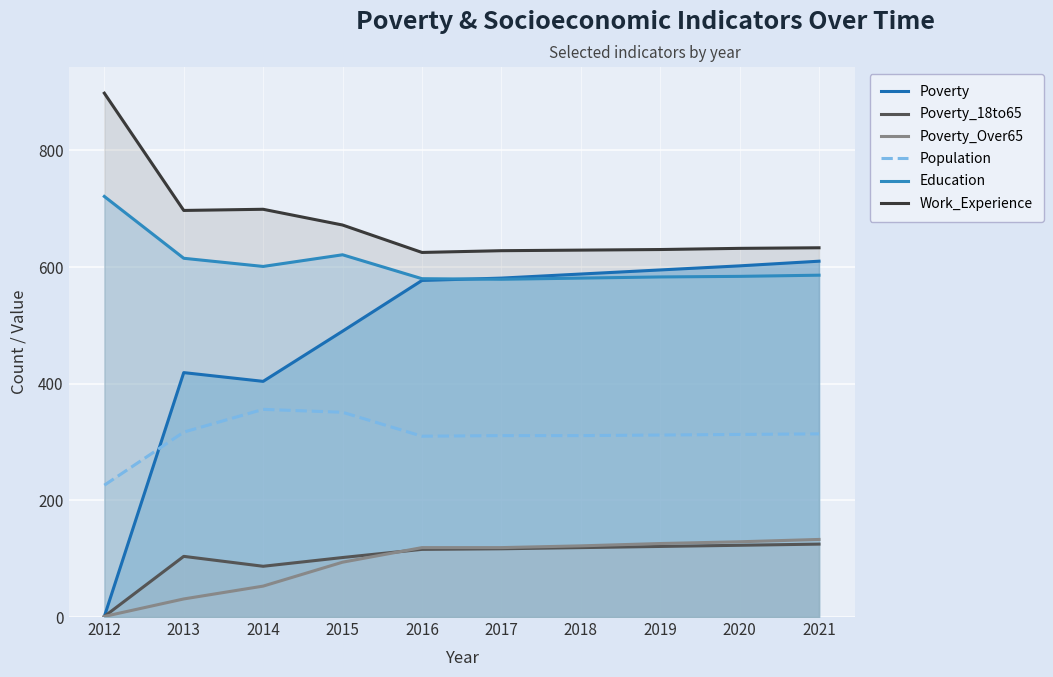

Between 2015 and 2021, which series saw the biggest shift?

Poverty